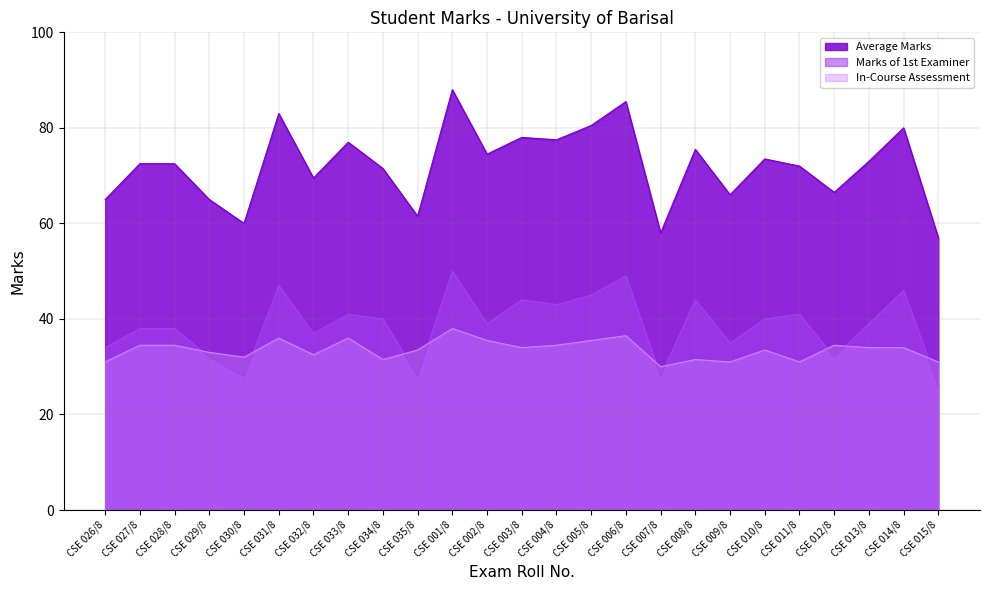

At which category is the sum across all series the highest?

CSE 001/8